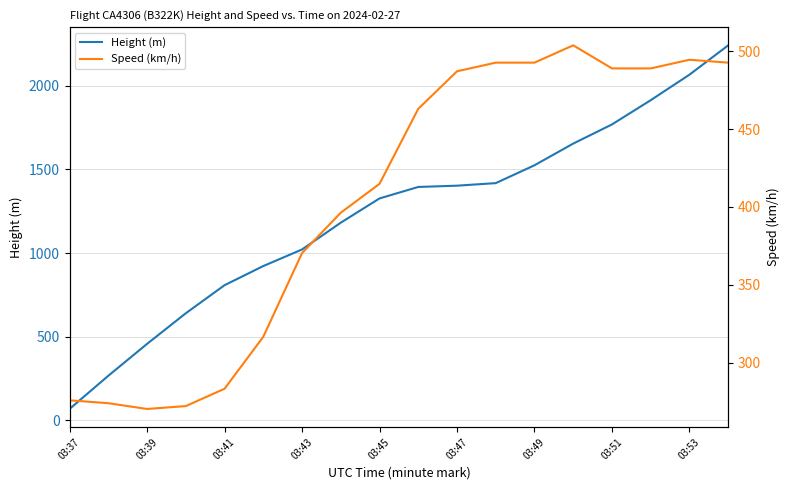

What is the difference between the Height (m) values at 03:49 and 03:47?

121.9